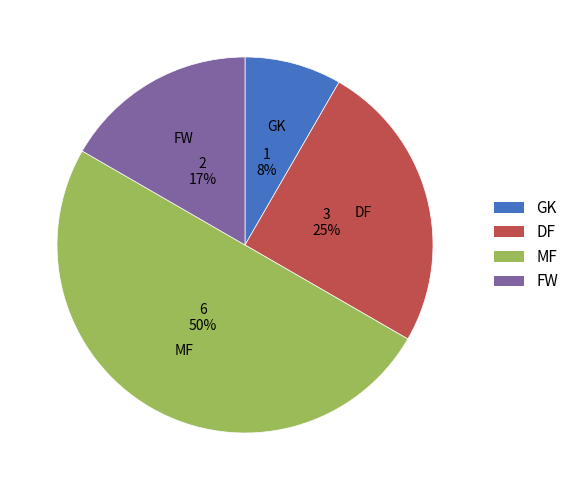

To the nearest percent, what is the combined percentage of GK and MF?

58%